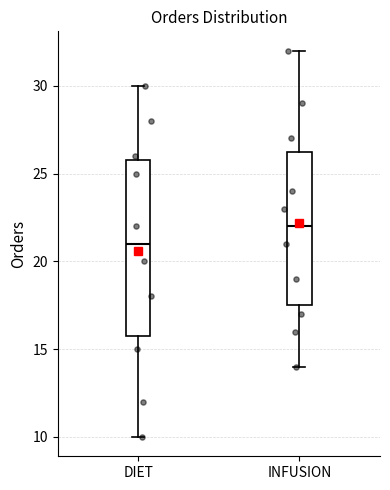

Reading left to right, read every box against the y-axis: the position of its median line, the range the box covers, and the ends of its whiskers. The values are not printed on the chart, so give them approximately, as read against the axis.

DIET: median 21.0, box 16.0 to 26.0, whiskers 10.0 to 30.0
INFUSION: median 22.0, box 17.5 to 26.5, whiskers 14.0 to 32.0